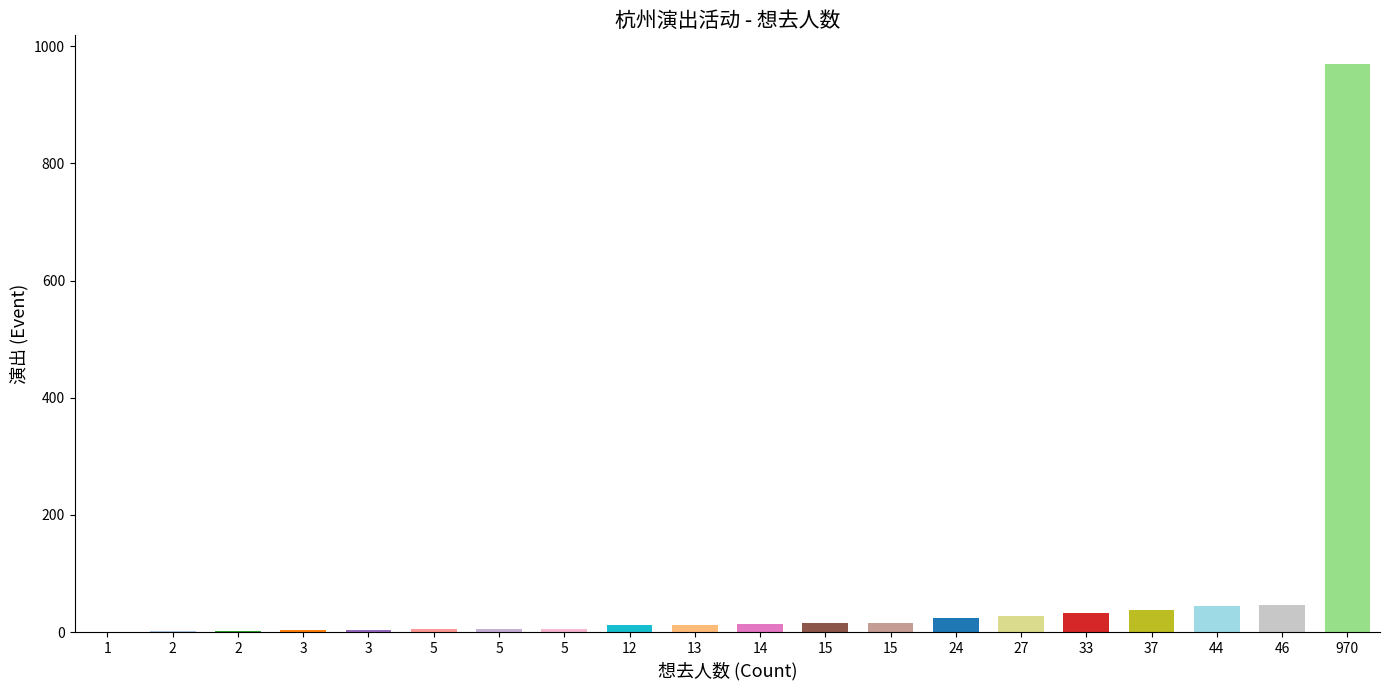

Reading left to right, what are all the values shown in this chart?

1	2	2	3	3	5	5	5	12	13	14	15	15	24	27	33	37	44	46	970